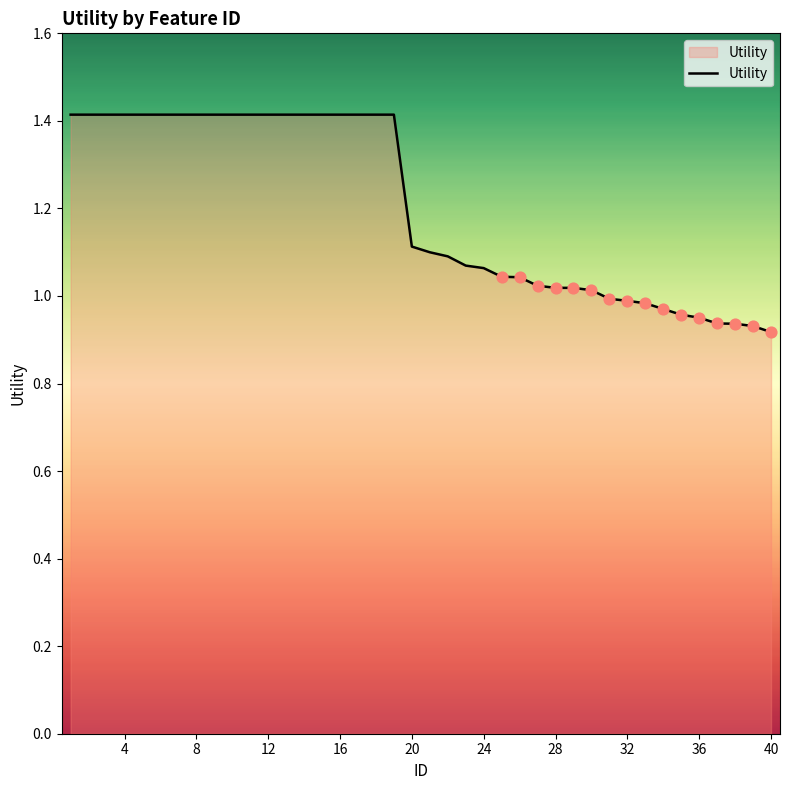

What is the difference between the maximum and minimum values?

0.5